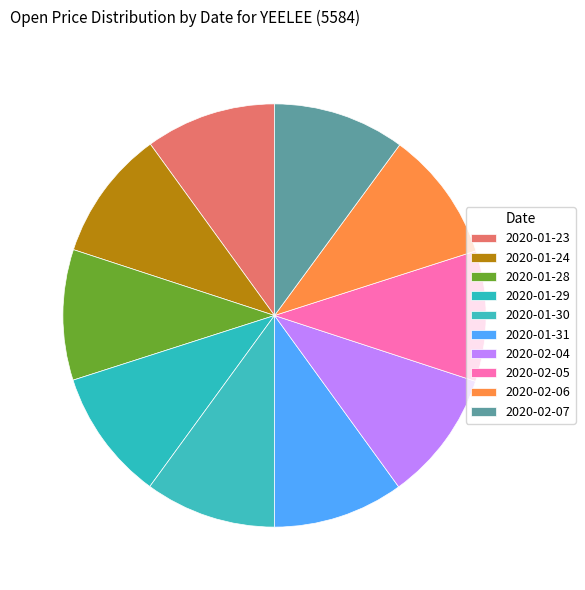

True or false: 2020-01-28 accounts for 10% of the total.

True